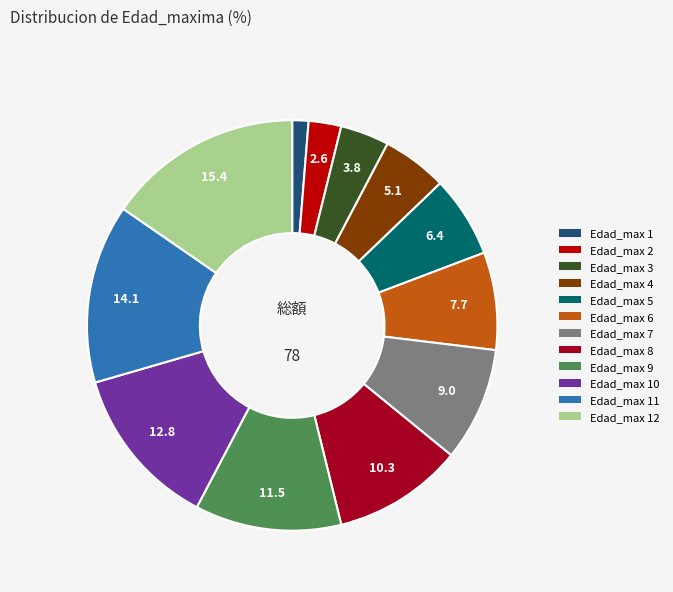

Does any single category account for the majority?

No